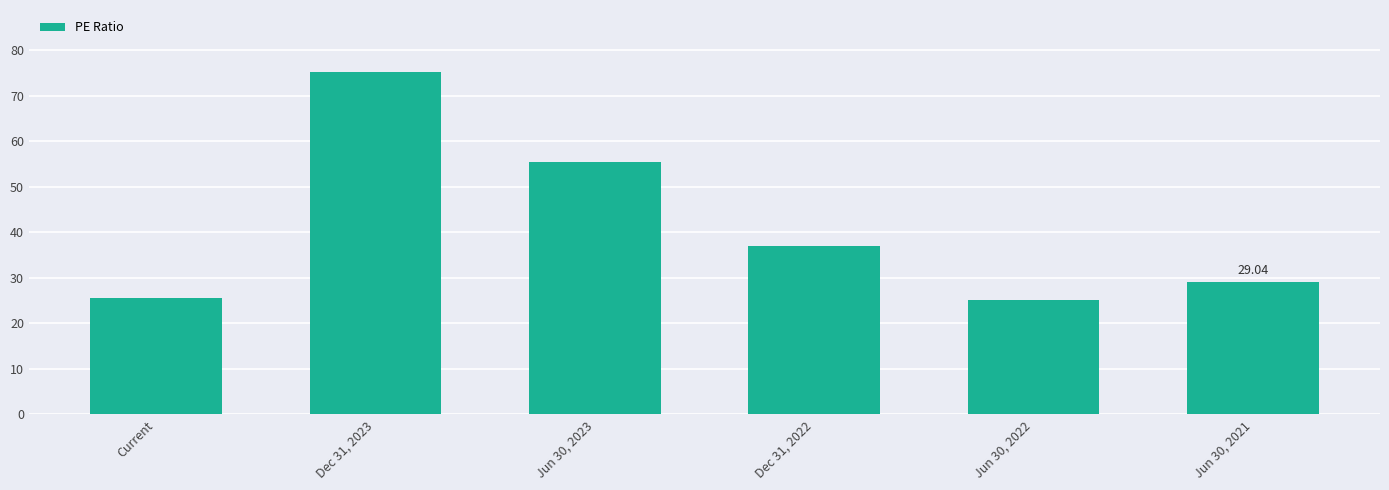

Approximately how many times larger is the value at Dec 31, 2022 compared to Jun 30, 2021?

1.3